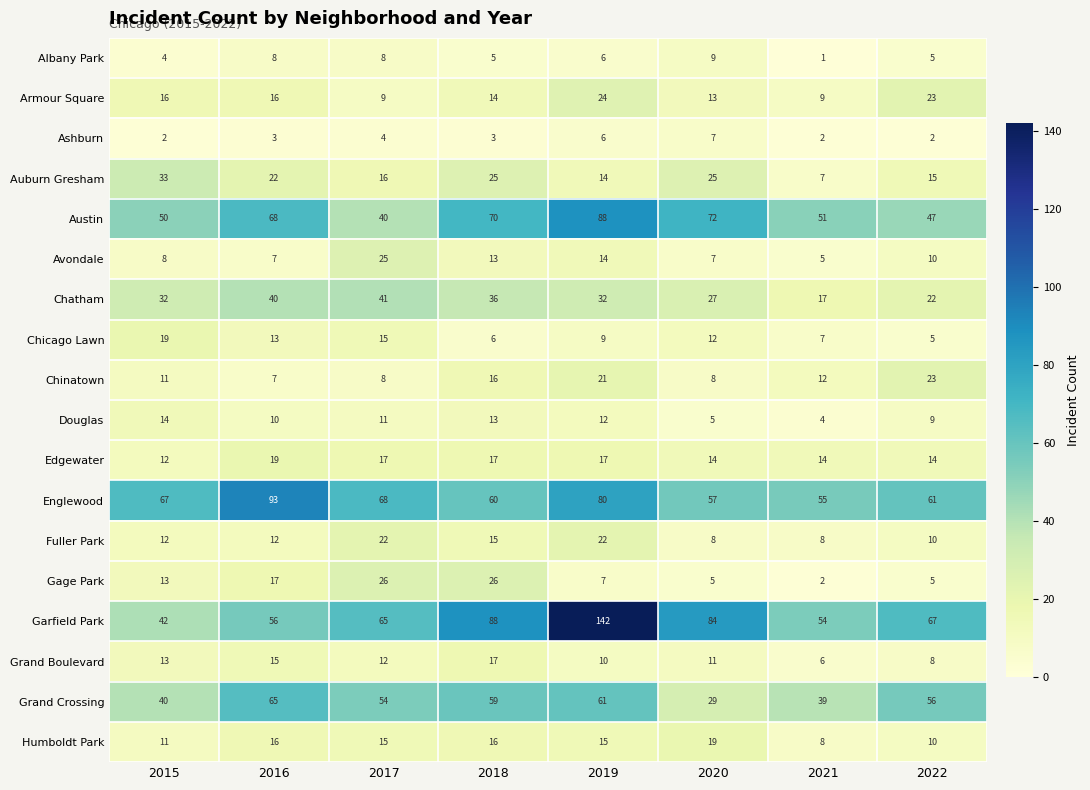

What is the total value across all series at 2017?

456